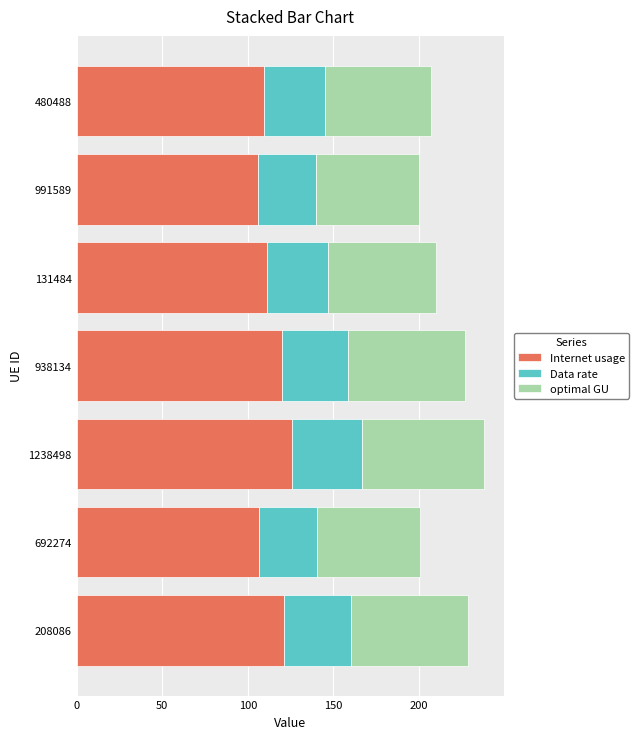

True or false: Internet usage has a value of 27.5 at 938134.

False